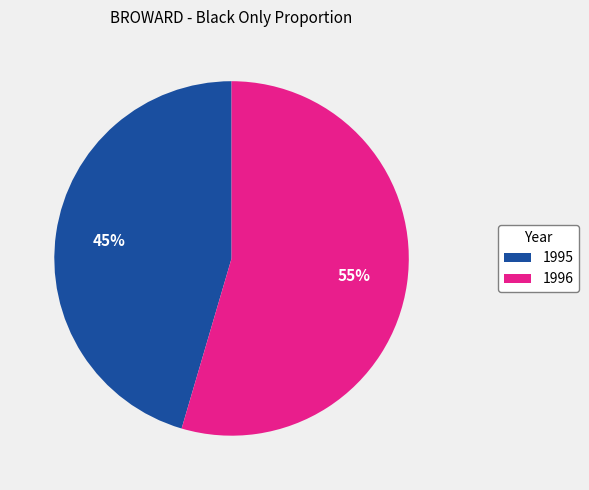

Approximately how many times larger is the value at 1995 compared to 1996?

0.8